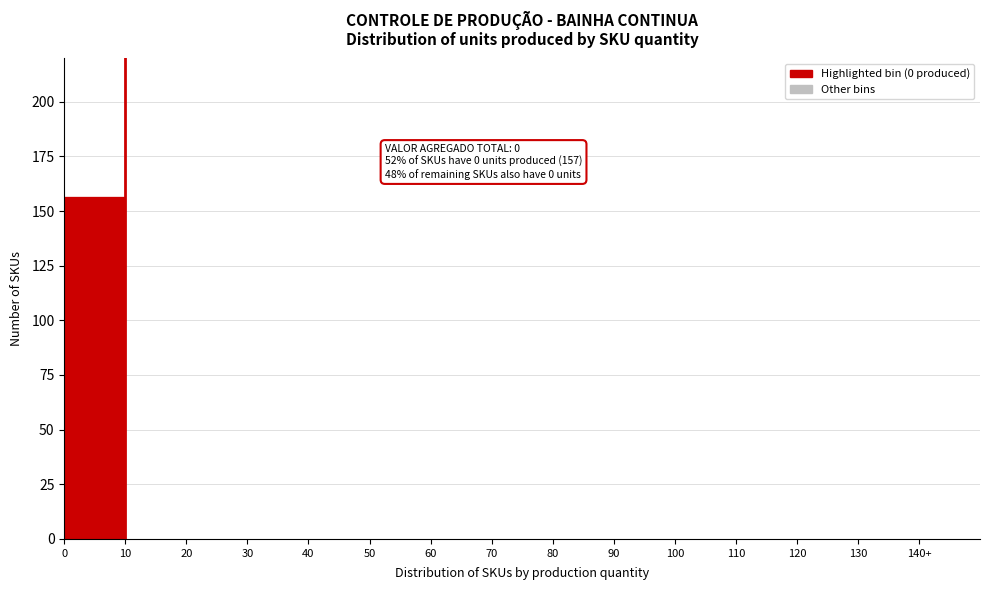

Reading left to right, extract all data points from this chart.

0=157	10=0	20=0	30=0	40=0	50=0	60=0	70=0	80=0	90=0	100=0	110=0	120=0	130=0	140+=0